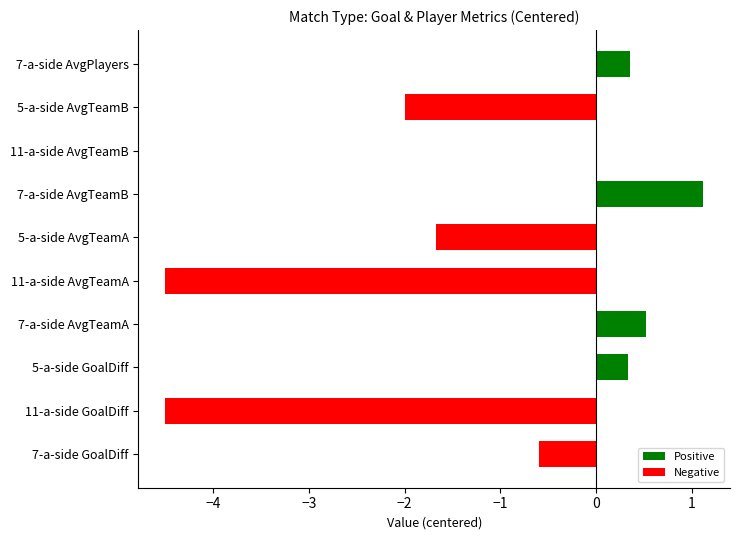

How many data points are less than 0?

5